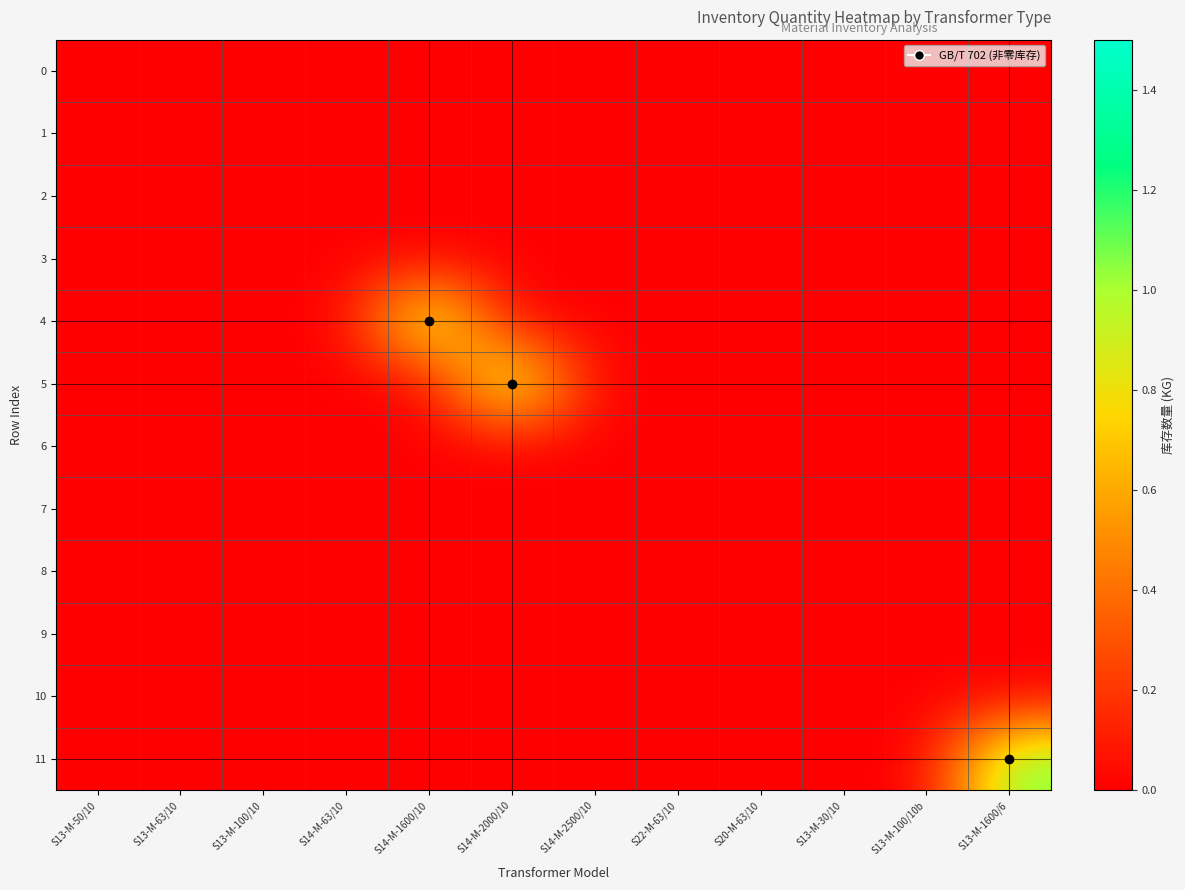

Which category has the highest value across all series?

S14-M-1600/10